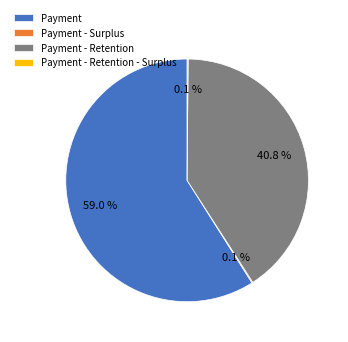

Is it true that Payment is 92% of the pie?

False